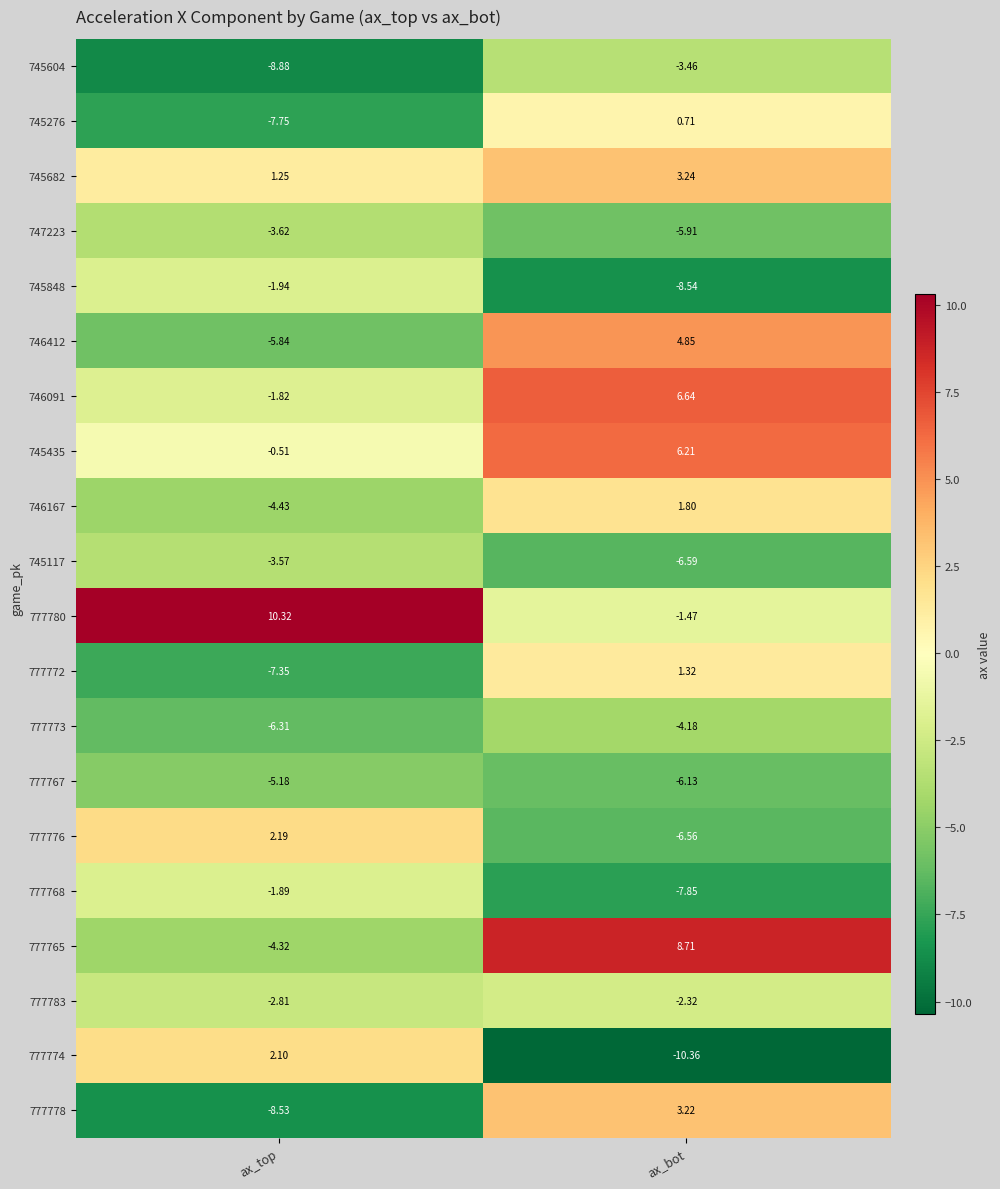

At ax_bot, list the series in order from smallest to largest.

777774, 745848, 777768, 745117, 777776, 777767, 747223, 777773, 745604, 777783, 777780, 745276, 777772, 746167, 777778, 745682, 746412, 745435, 746091, 777765